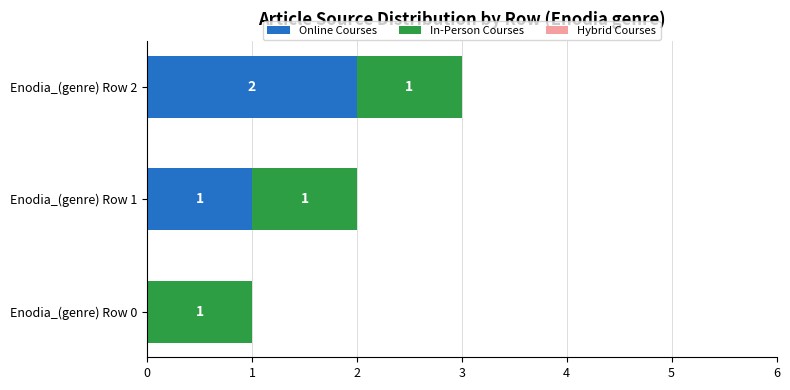

What is the sum of the Online Courses values at Enodia_(genre) Row 1 and Enodia_(genre) Row 2?

3